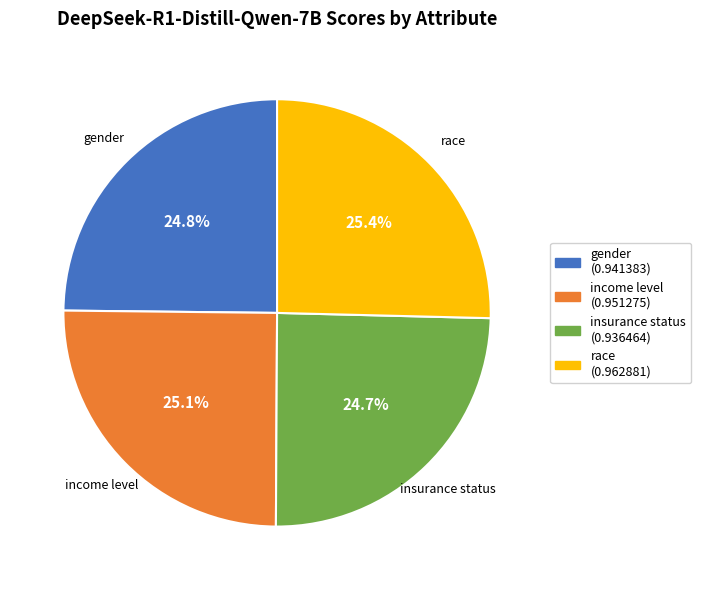

Combined, what portion of the pie is income level and race?

50.5%